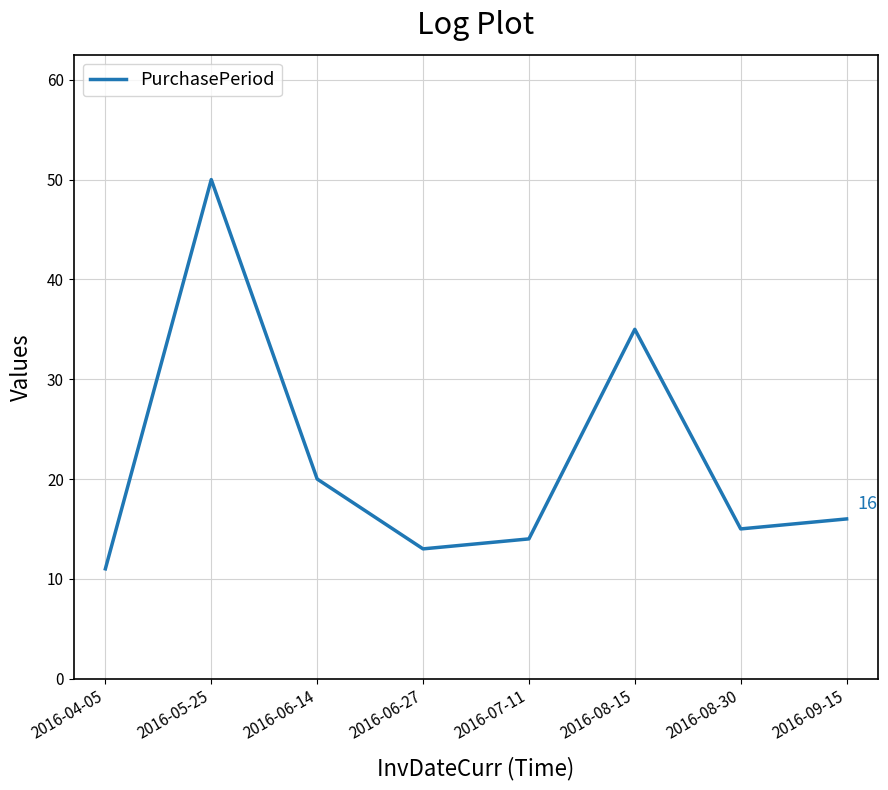

Reading right to left, transcribe all the data shown in this chart.

16	15	35	14	13	20	50	11